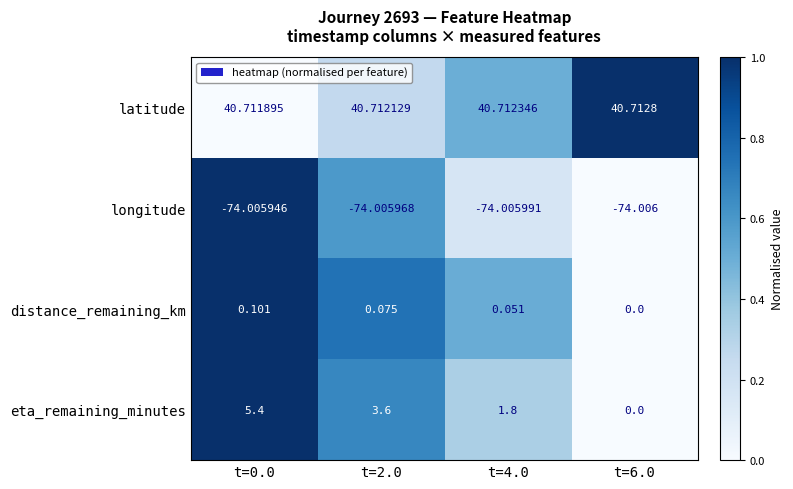

Which series has the widest spread of values?

eta_remaining_minutes